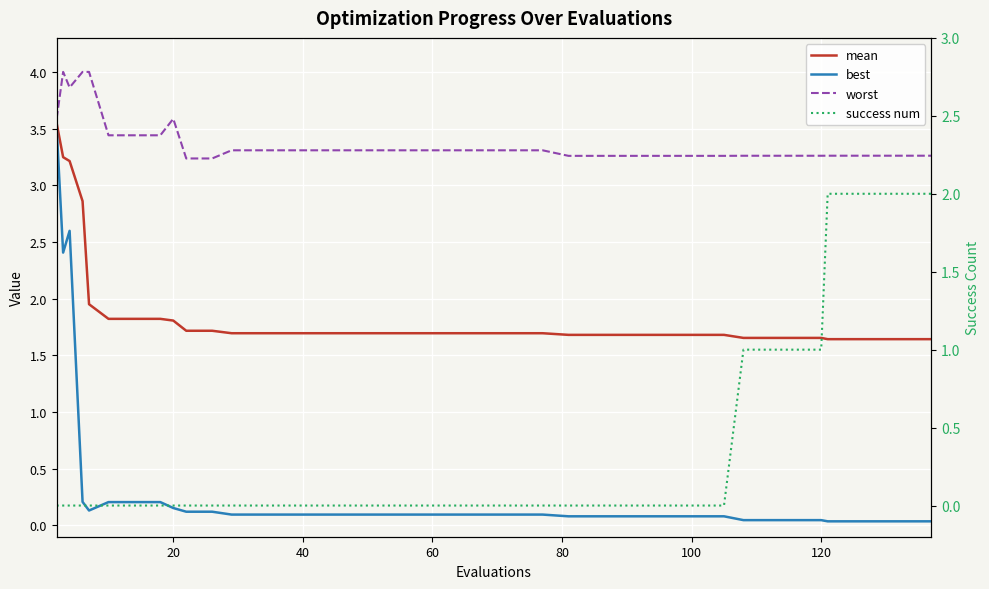

True or false: worst and success num cross at least once.

False